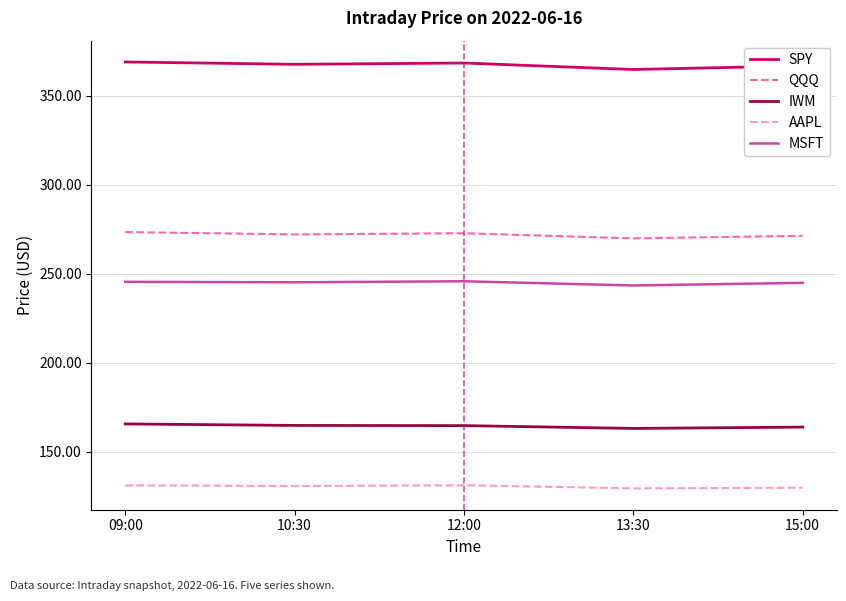

The value of SPY at 10:30 is 367.7. True or false?

True